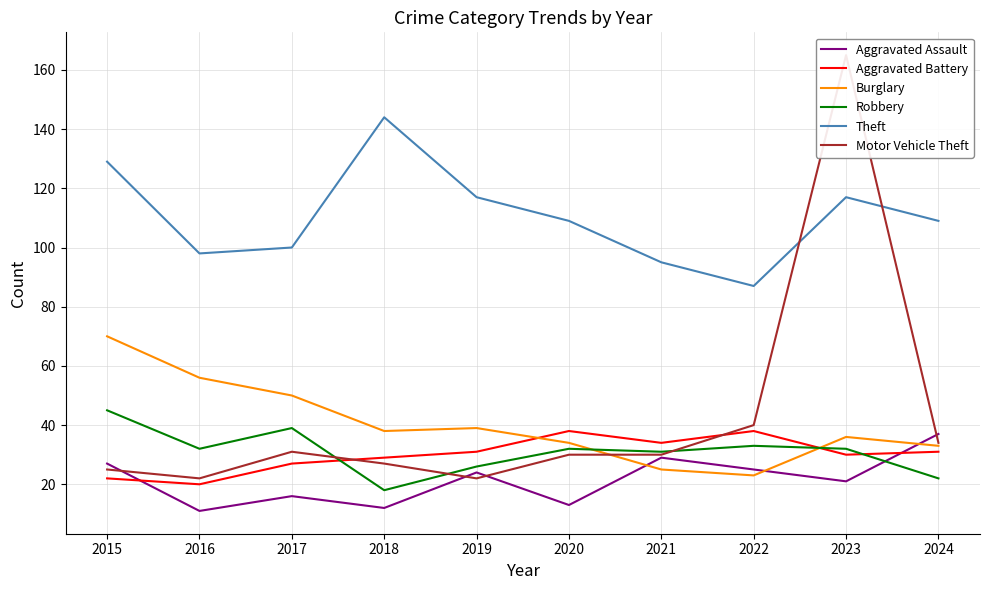

List the series in order of their peak value, highest first.

Motor Vehicle Theft, Theft, Burglary, Robbery, Aggravated Battery, Aggravated Assault